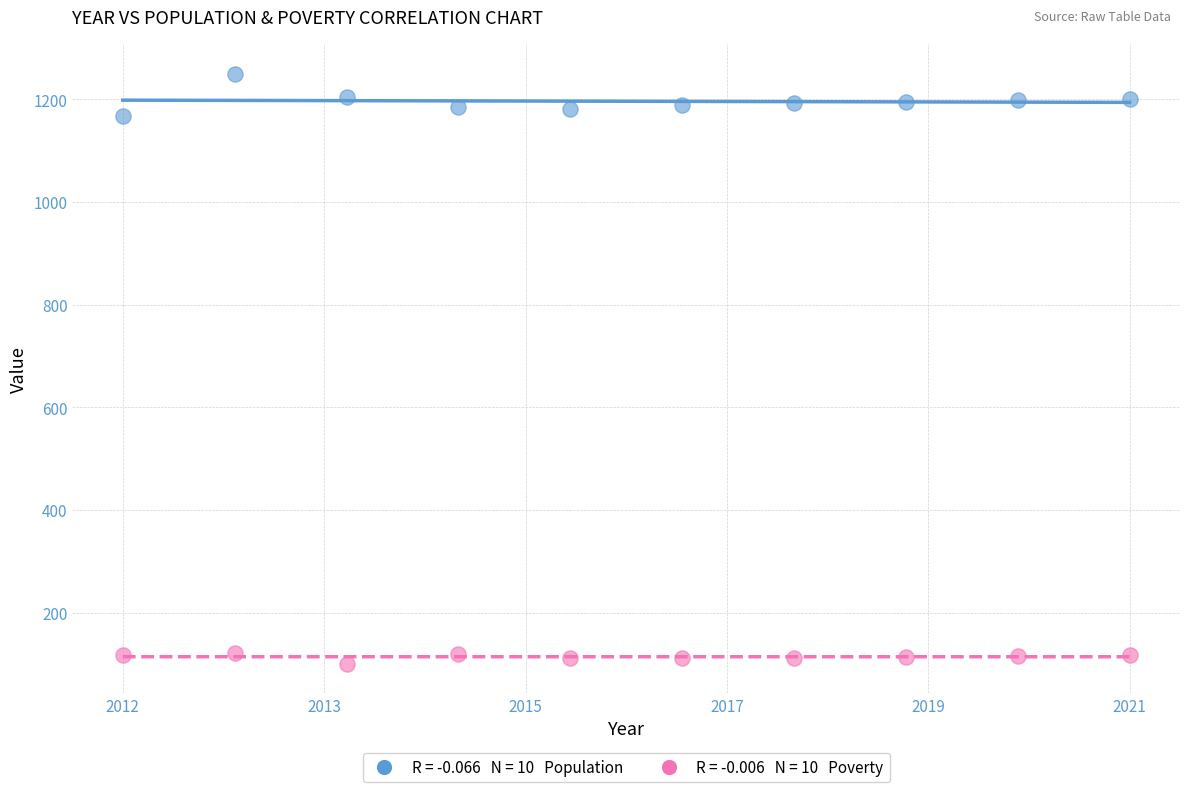

Across all series, what Y value is closest to 675?

1167